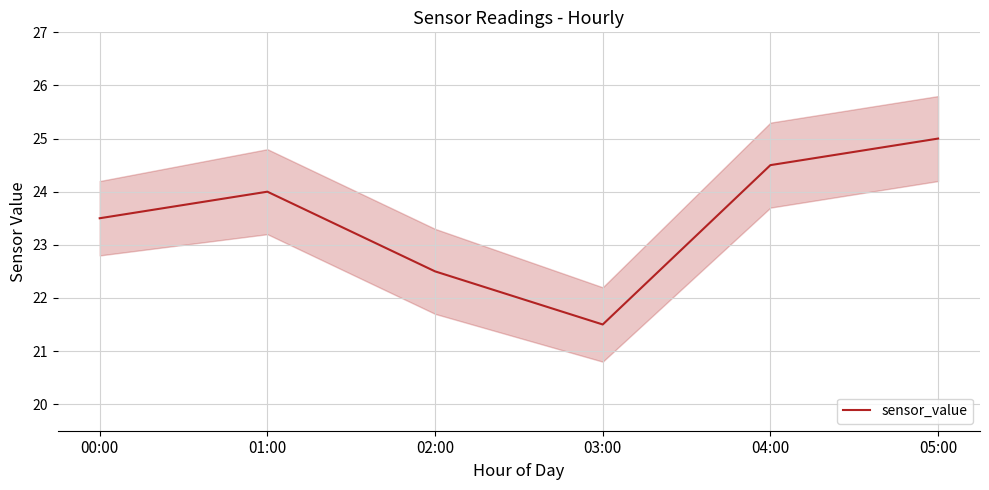

Reading right to left, extract all data points from this chart.

05:00=25.0	04:00=24.5	03:00=21.5	02:00=22.5	01:00=24.0	00:00=23.5